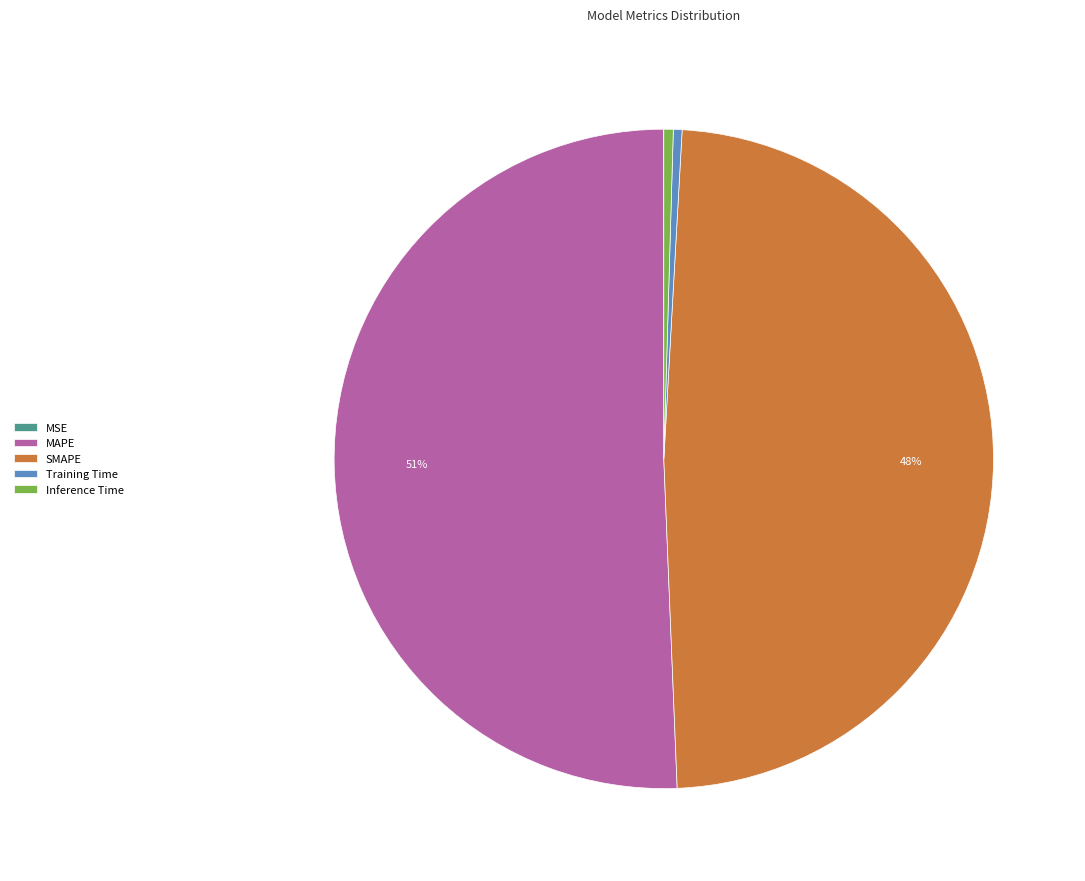

What is the largest slice in the pie chart?

MAPE